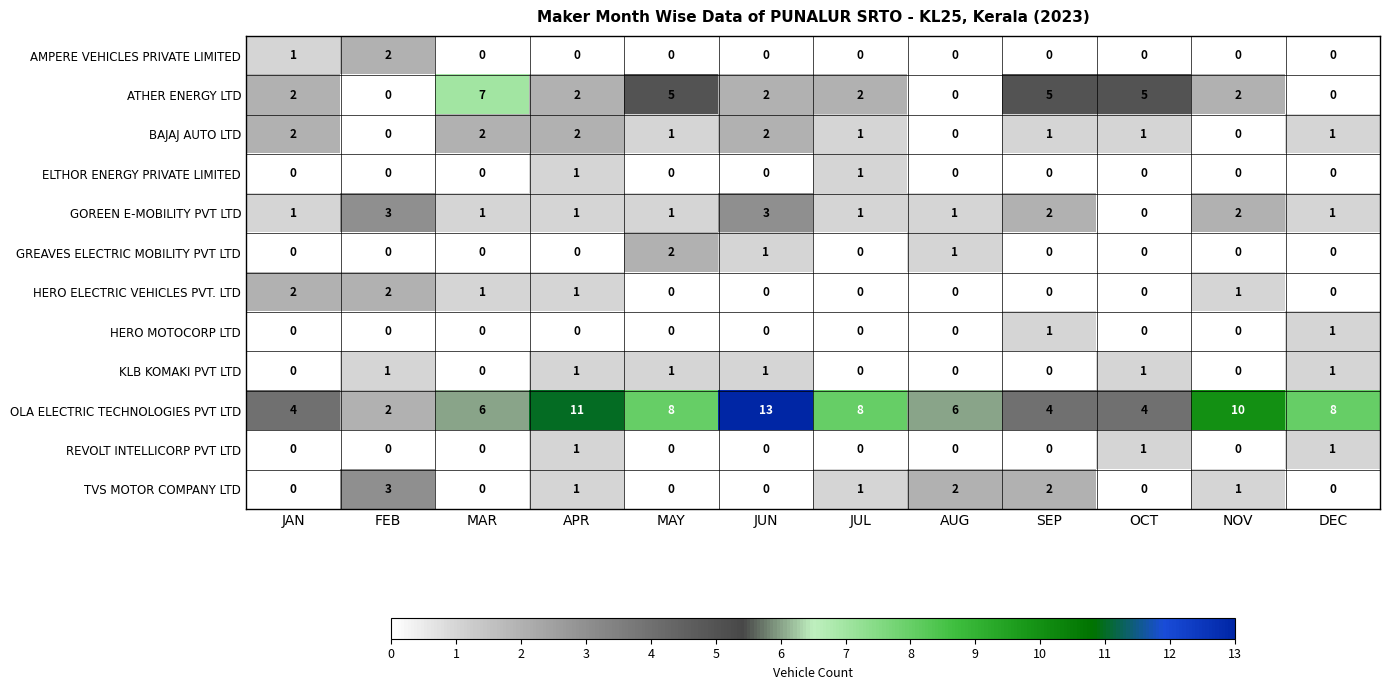

Which label corresponds to the largest value in the chart?

JUN